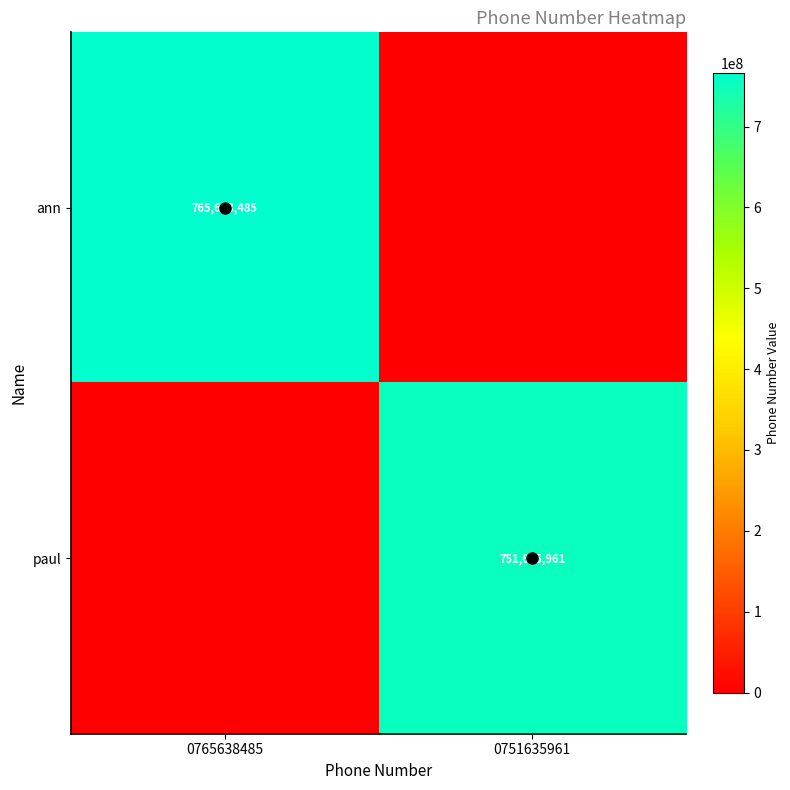

Which has a higher value, 0751635961 or 0765638485?

0765638485